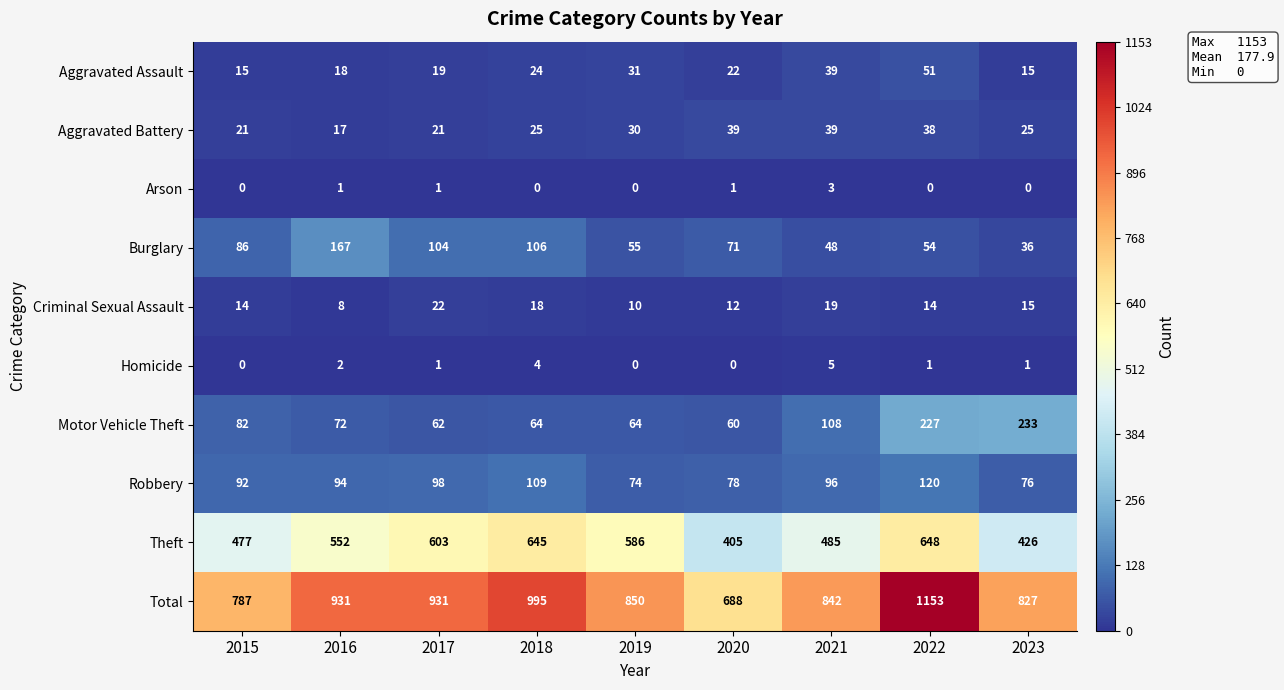

Which series has the widest spread of values?

Total